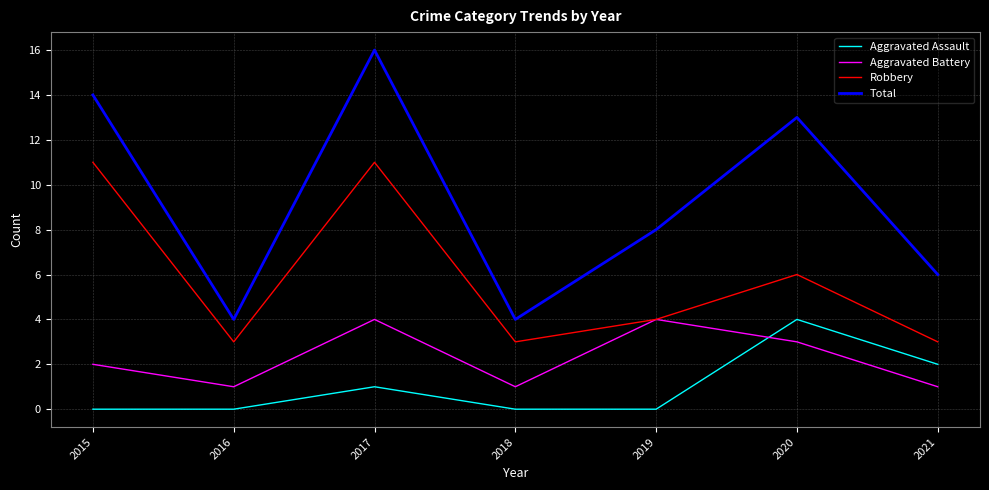

What is the maximum value shown in the chart?

16